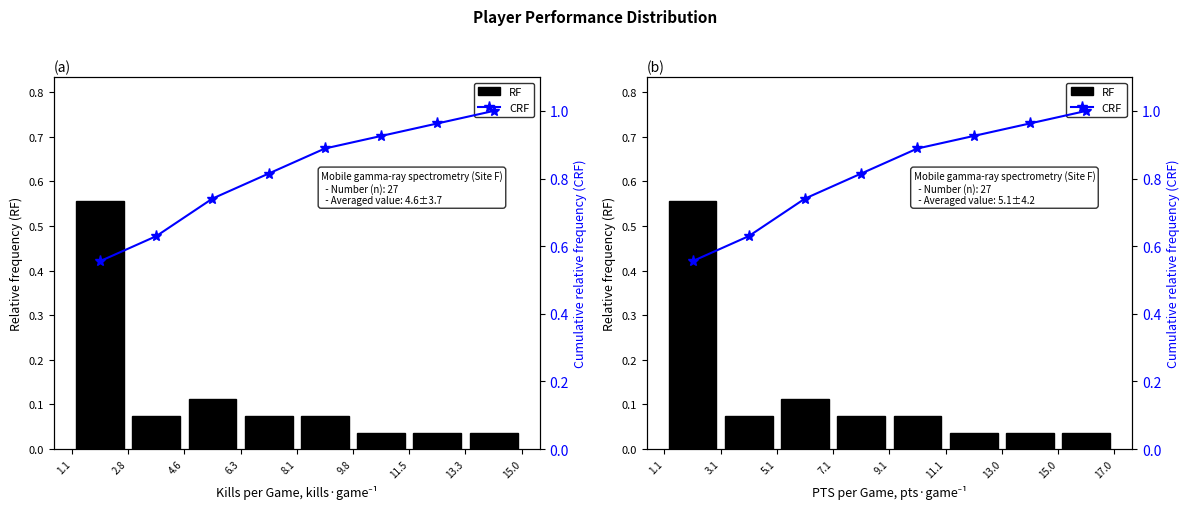

The value of RF at 13.3 is 0.0. True or false?

False